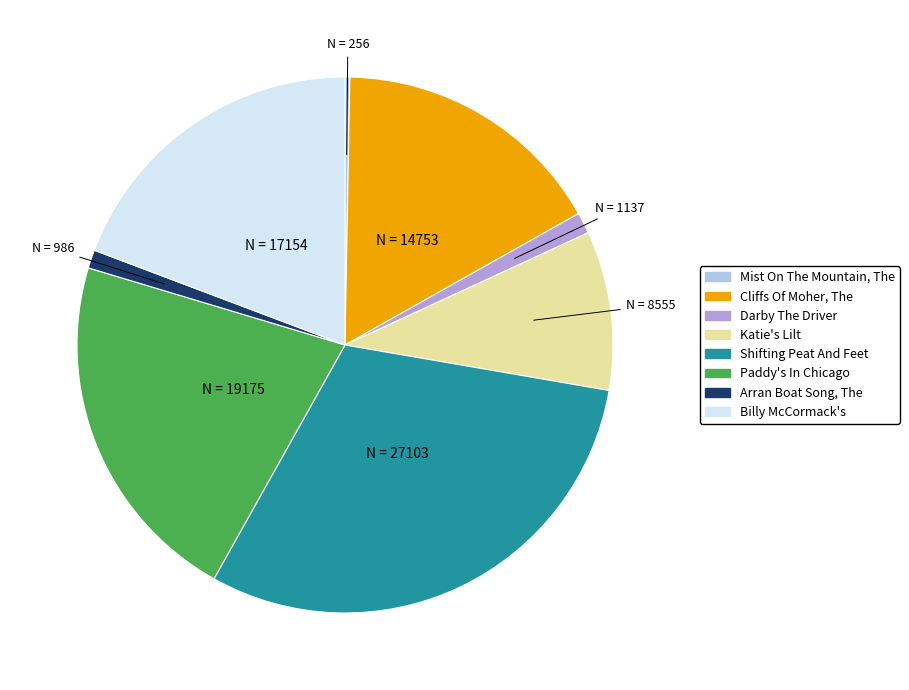

Does Billy McCormack's represent more than half of the total?

No